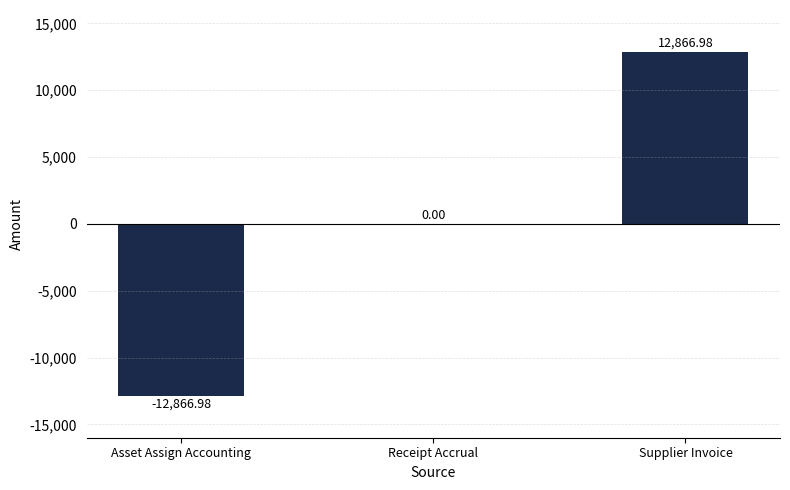

At which label is the value closest to 0?

Receipt Accrual